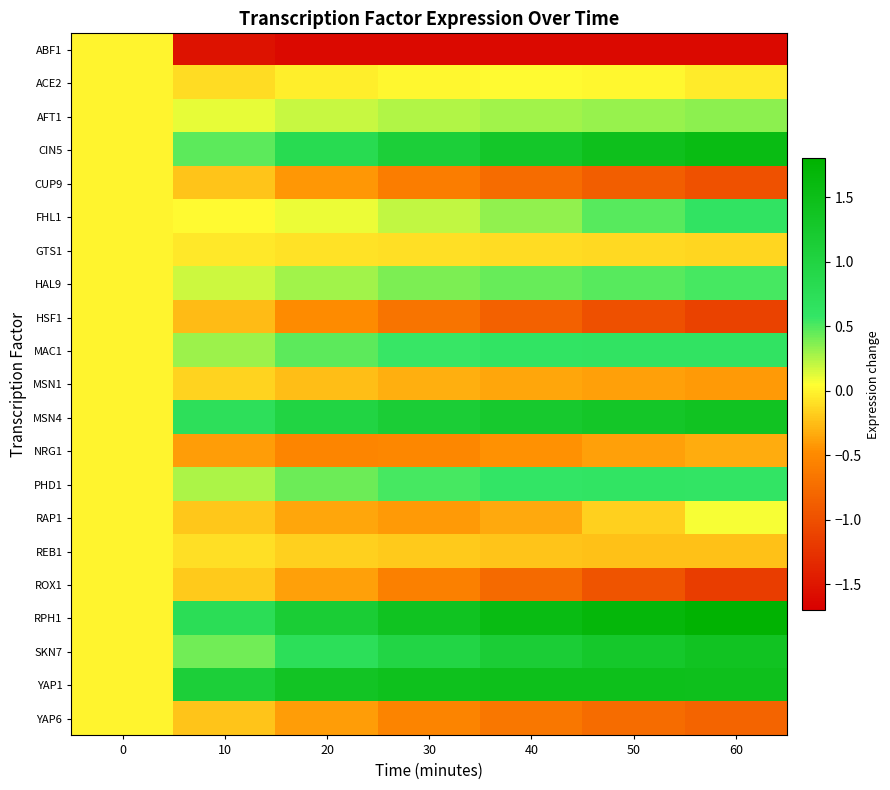

Reading left to right, extract all data points from this chart.

ABF1: 0=0.0	10=-1.5	20=-1.6	30=-1.6	40=-1.6	50=-1.6	60=-1.6
ACE2: 0=0.0	10=-0.1	20=-0.0	30=0.0	40=0.0	50=0.0	60=-0.0
AFT1: 0=0.0	10=0.1	20=0.2	30=0.3	40=0.3	50=0.3	60=0.3
CIN5: 0=0.0	10=0.5	20=0.8	30=1.1	40=1.3	50=1.5	60=1.6
CUP9: 0=0.0	10=-0.2	20=-0.4	30=-0.6	40=-0.7	50=-0.9	60=-1.0
FHL1: 0=0.0	10=0.0	20=0.1	30=0.2	40=0.3	50=0.5	60=0.6
GTS1: 0=0.0	10=-0.1	20=-0.1	30=-0.1	40=-0.1	50=-0.1	60=-0.1
HAL9: 0=0.0	10=0.2	20=0.3	30=0.4	40=0.4	50=0.5	60=0.5
HSF1: 0=0.0	10=-0.3	20=-0.5	30=-0.7	40=-0.9	50=-1.0	60=-1.1
MAC1: 0=0.0	10=0.3	20=0.5	30=0.6	40=0.6	50=0.6	60=0.6
MSN1: 0=0.0	10=-0.1	20=-0.2	30=-0.3	40=-0.4	50=-0.4	60=-0.4
MSN4: 0=0.0	10=0.7	20=1.0	30=1.1	40=1.2	50=1.3	60=1.4
NRG1: 0=0.0	10=-0.4	20=-0.5	30=-0.5	40=-0.5	50=-0.4	60=-0.3
PHD1: 0=0.0	10=0.3	20=0.4	30=0.5	40=0.6	50=0.6	60=0.6
RAP1: 0=0.0	10=-0.2	20=-0.4	30=-0.4	40=-0.3	50=-0.2	60=0.1
REB1: 0=0.0	10=-0.1	20=-0.2	30=-0.2	40=-0.2	50=-0.2	60=-0.2
ROX1: 0=0.0	10=-0.2	20=-0.4	30=-0.6	40=-0.8	50=-1.0	60=-1.2
RPH1: 0=0.0	10=0.8	20=1.1	30=1.4	40=1.6	50=1.7	60=1.8
SKN7: 0=0.0	10=0.4	20=0.7	30=1.0	40=1.1	50=1.3	60=1.4
YAP1: 0=0.0	10=1.1	20=1.4	30=1.4	40=1.5	50=1.5	60=1.5
YAP6: 0=0.0	10=-0.2	20=-0.4	30=-0.5	40=-0.7	50=-0.7	60=-0.8